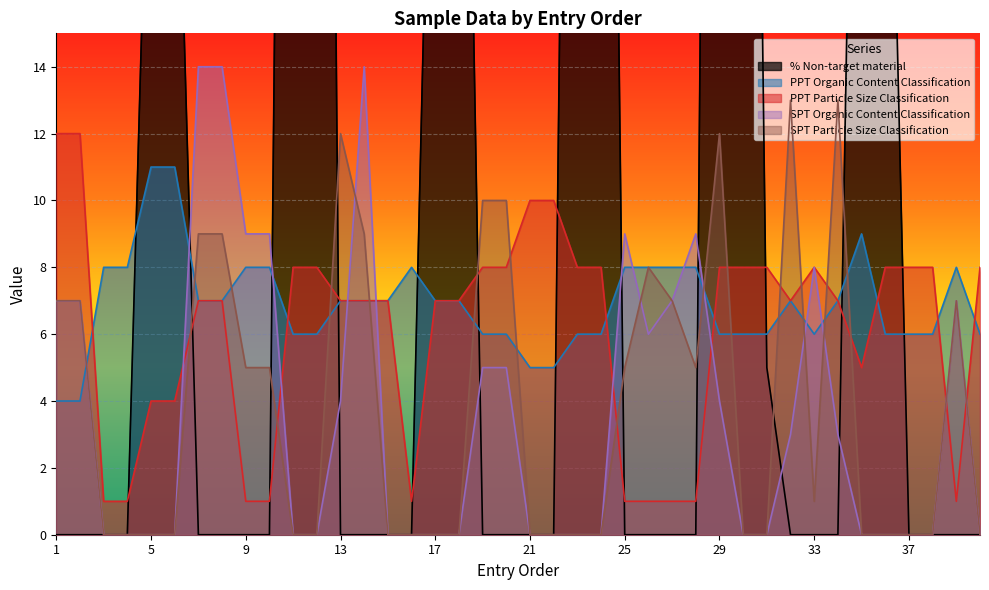

What is the difference between the maximum and minimum values in the % Non-target material series?

80